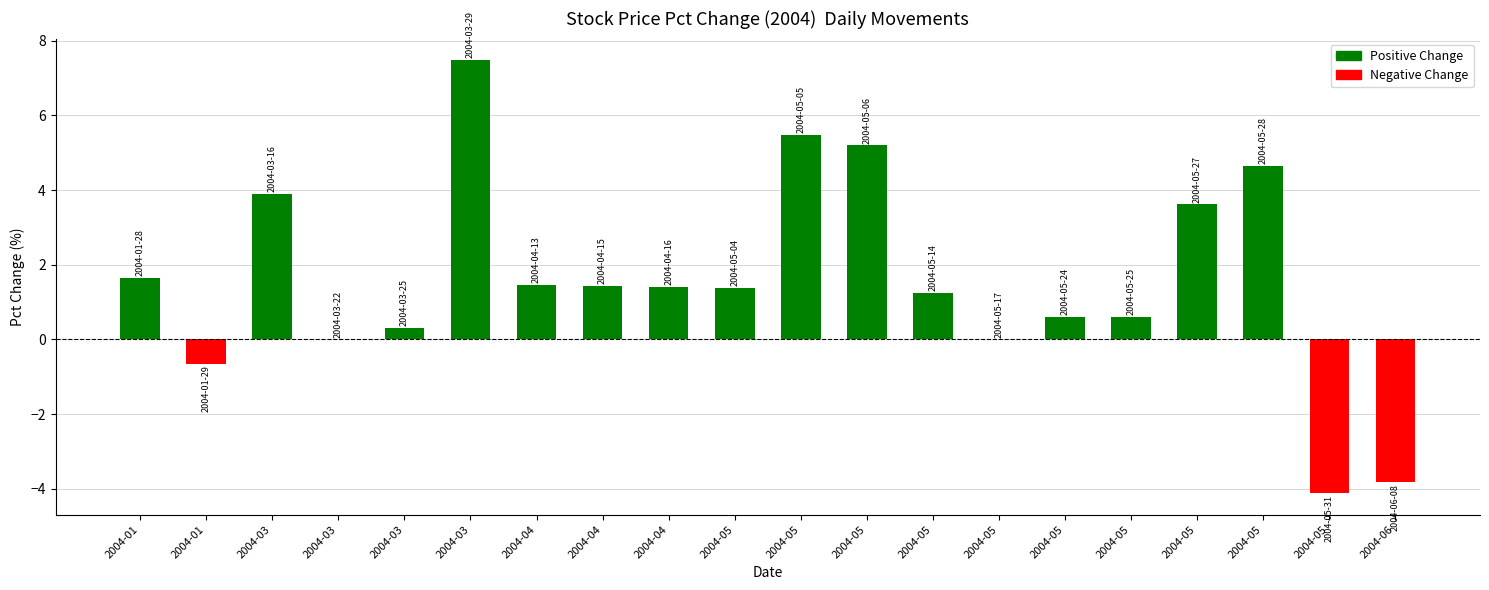

Are the bars horizontal?

No